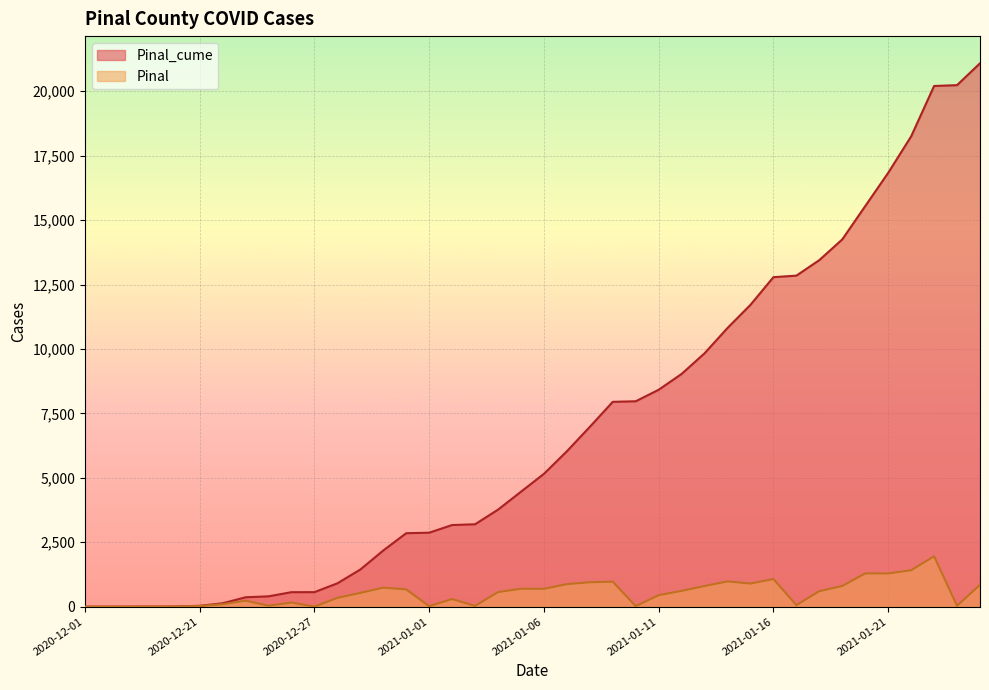

True or false: Pinal and Pinal_cume cross at least once.

False